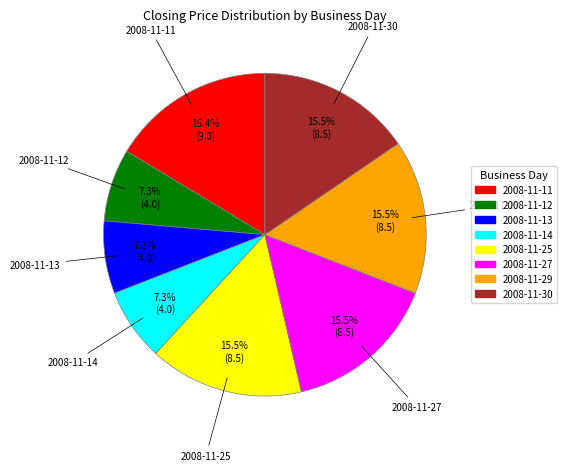

To the nearest percent, what is the difference between the largest and smallest slice percentages?

9%